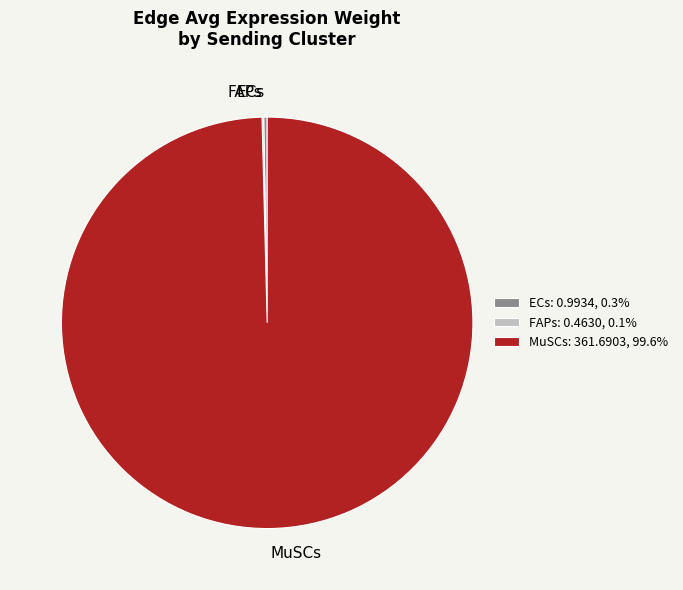

Is there a majority slice in this chart?

Yes